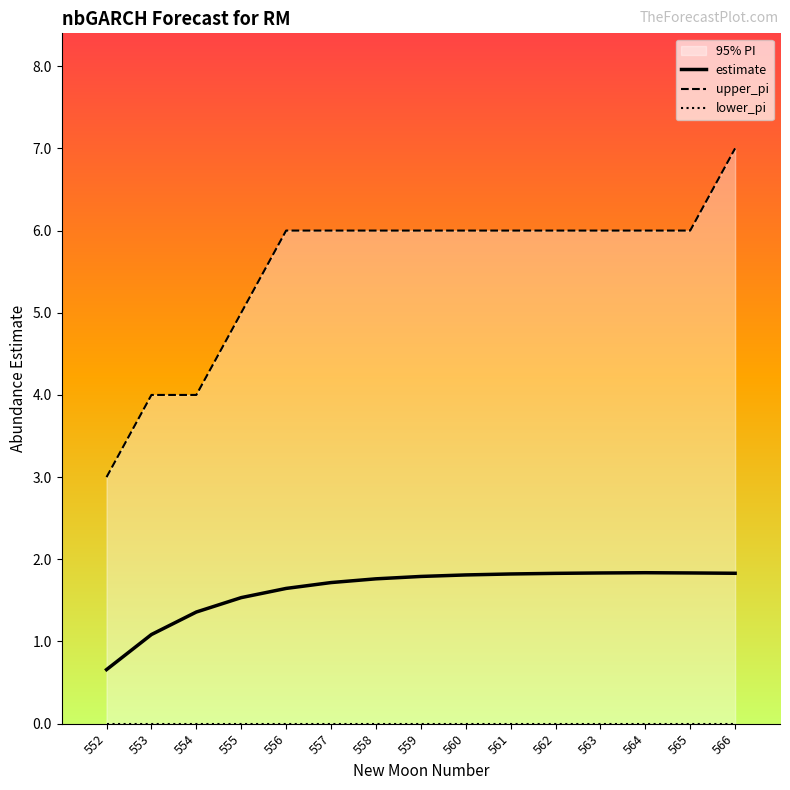

True or false: estimate has more than 1 interior local peaks.

False